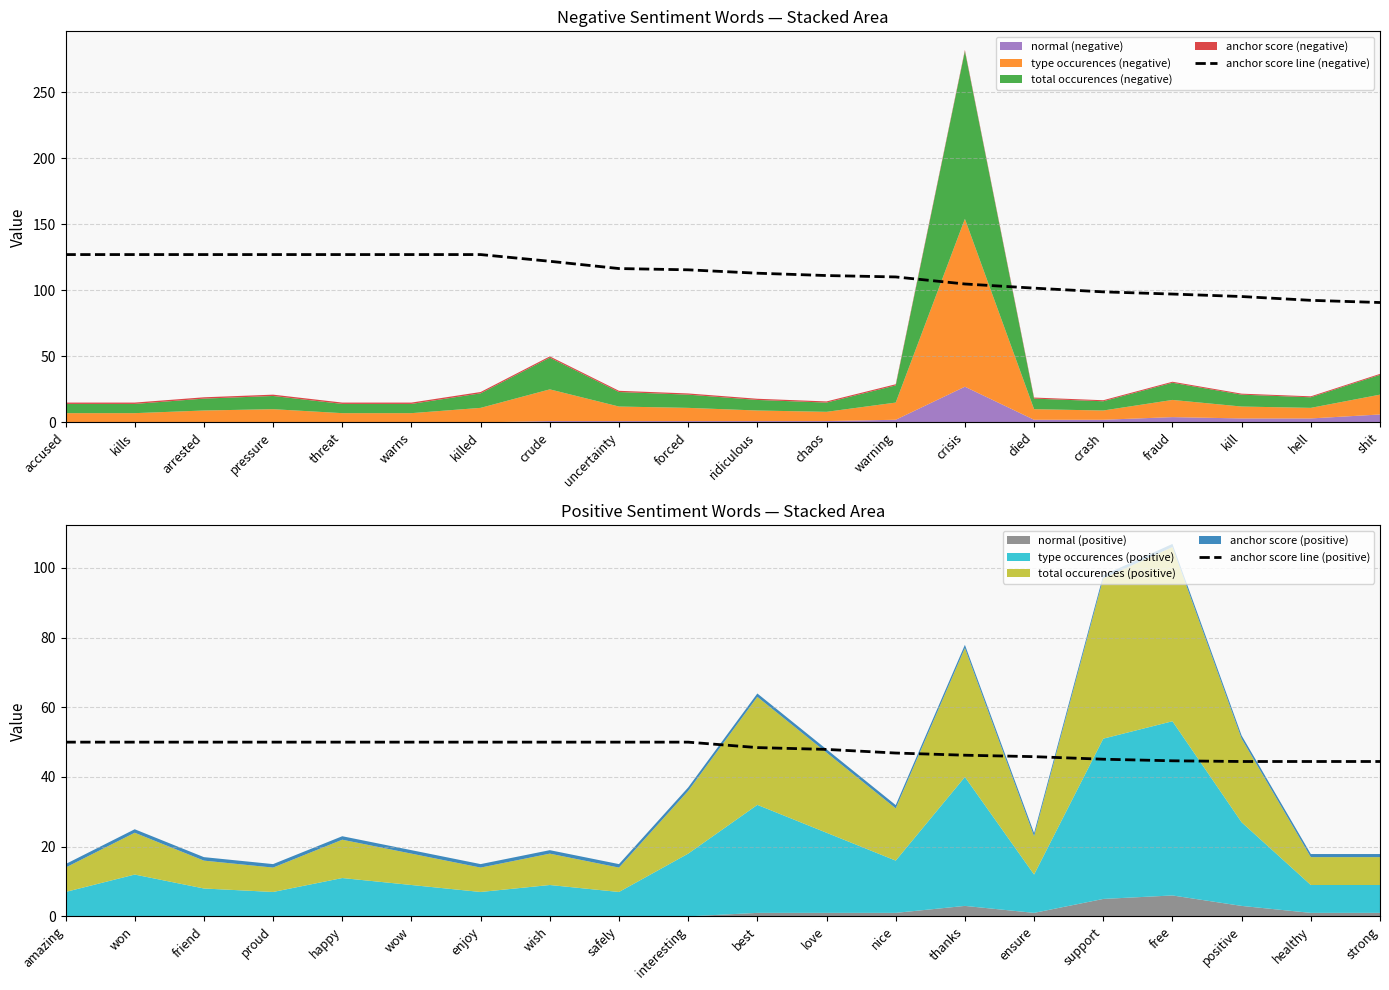

What is the sum of all anchor score line (negative) values?

2257.5